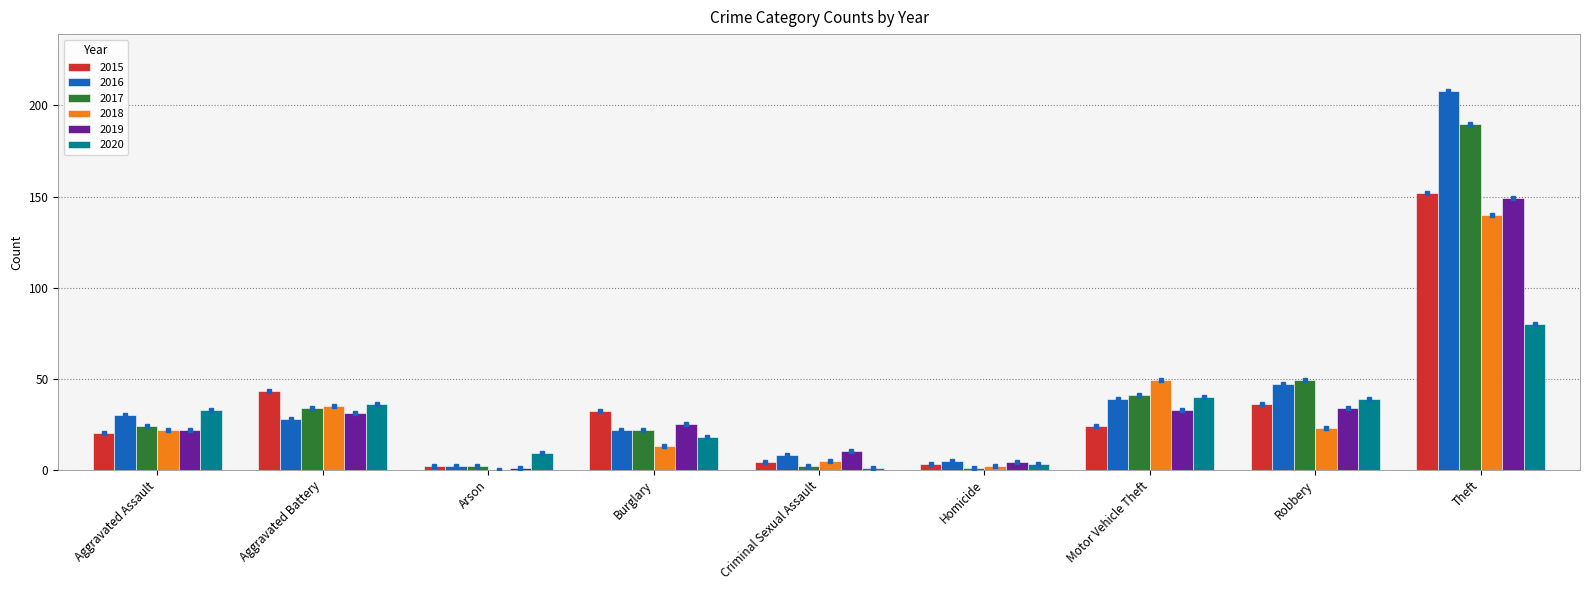

What value does the 2019 series have at Homicide?

4